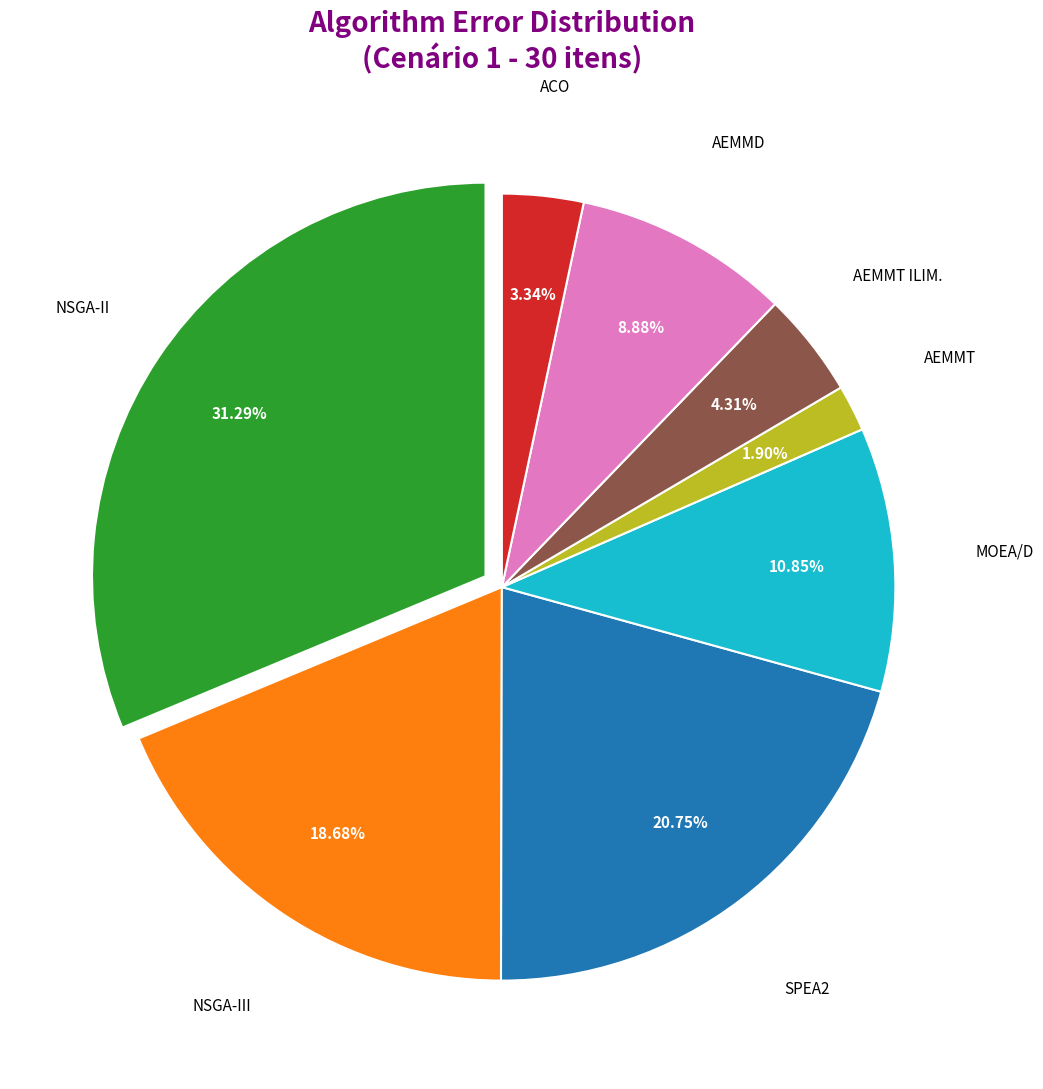

How many slices are in this pie chart?

8